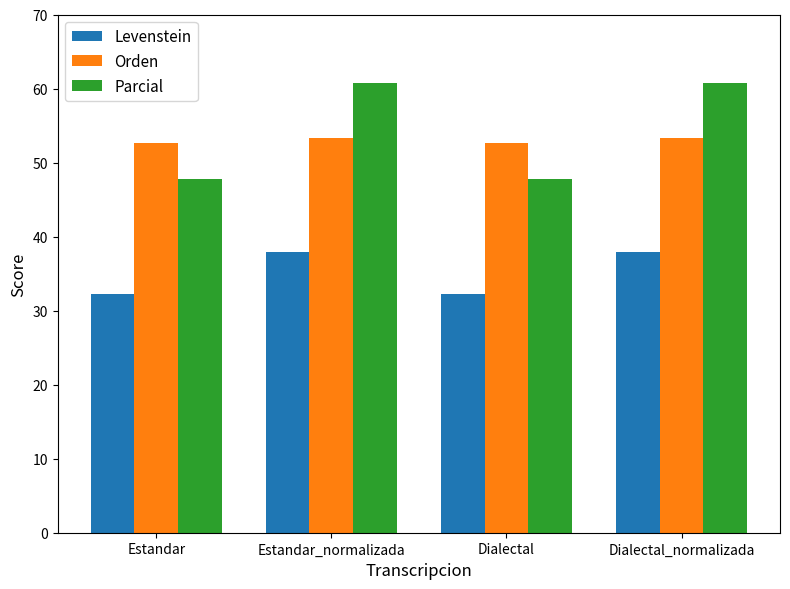

The value of Parcial at Dialectal is 47.8. True or false?

True